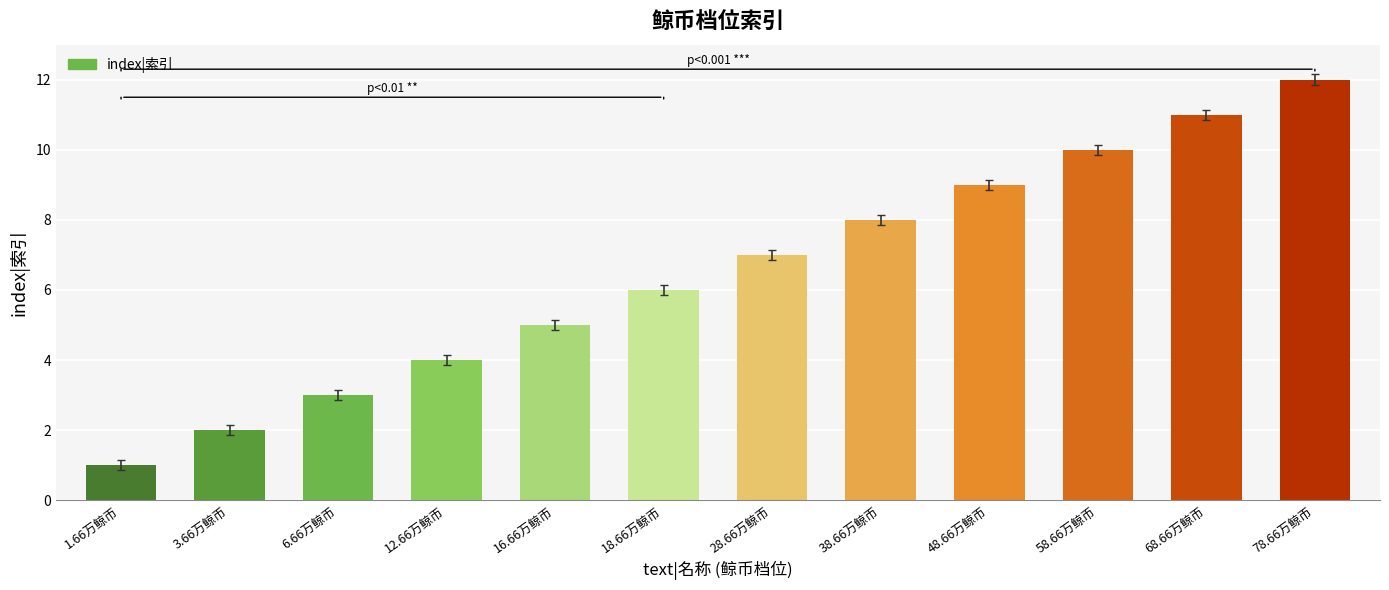

What is the difference between the values at 38.66万鲸币 and 28.66万鲸币?

1